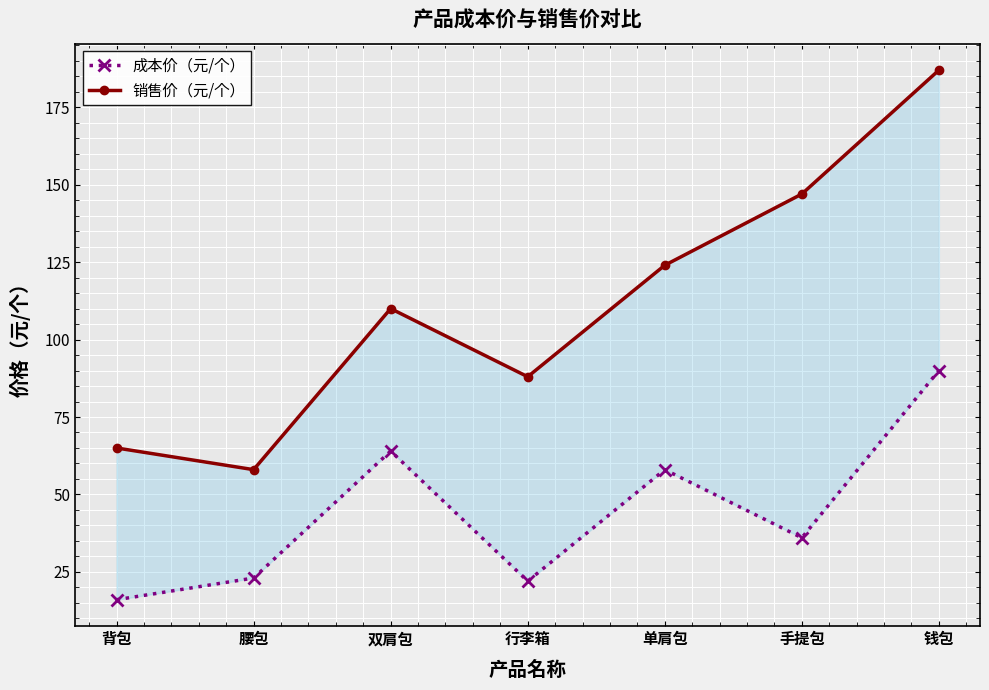

At which category is the sum across all series the highest?

钱包